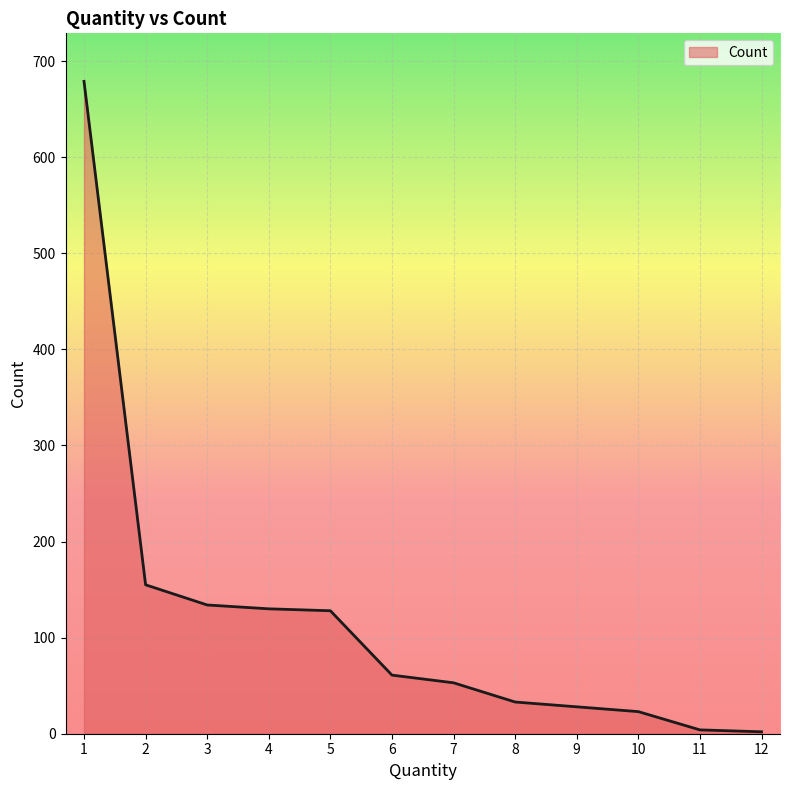

What is the difference between the maximum and minimum values?

677